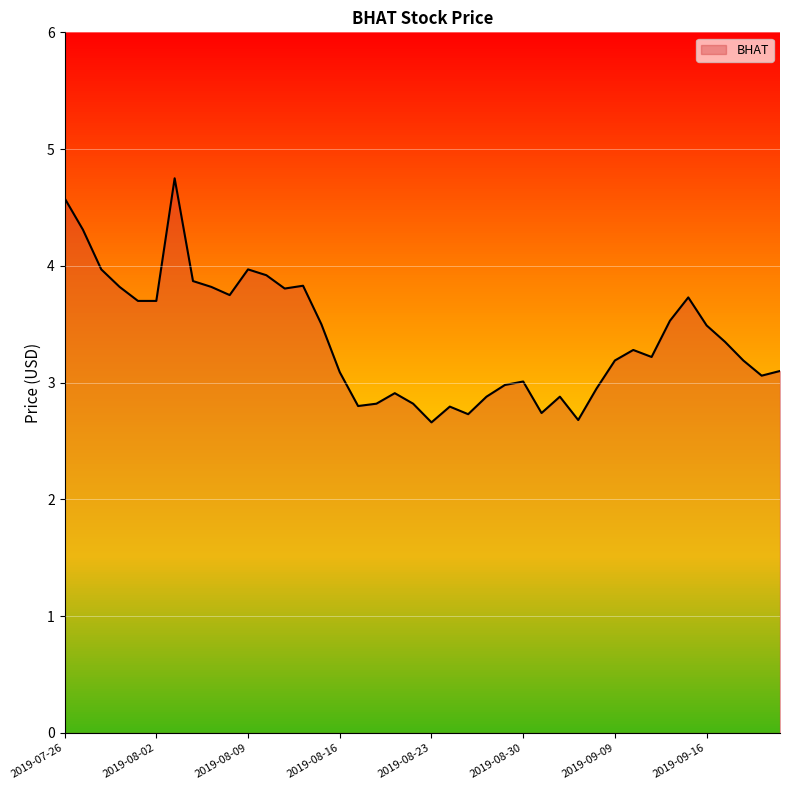

What is the difference between the maximum and minimum values?

2.1